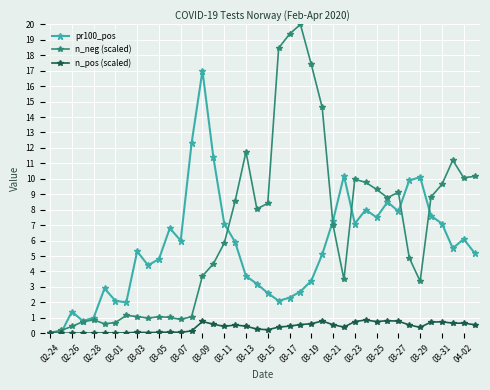

How many values in the pr100_pos series are below 5?

17